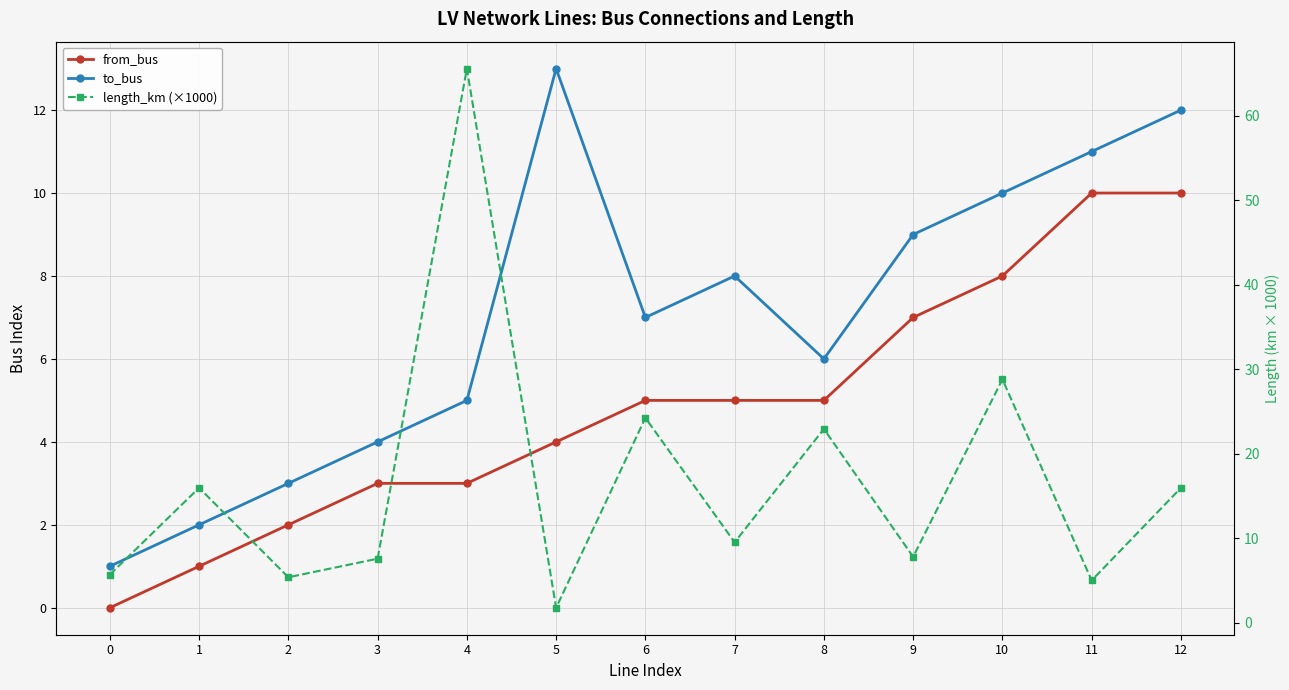

What are all the series names shown in the legend?

from_bus, to_bus, length_km (×1000)